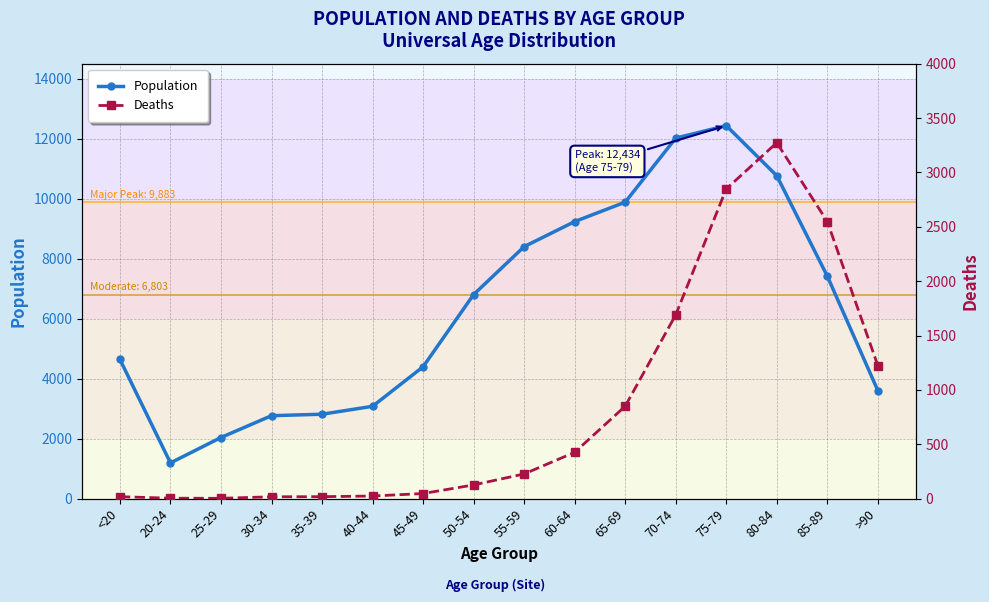

Does the chart display data point markers on the line(s)?

Yes